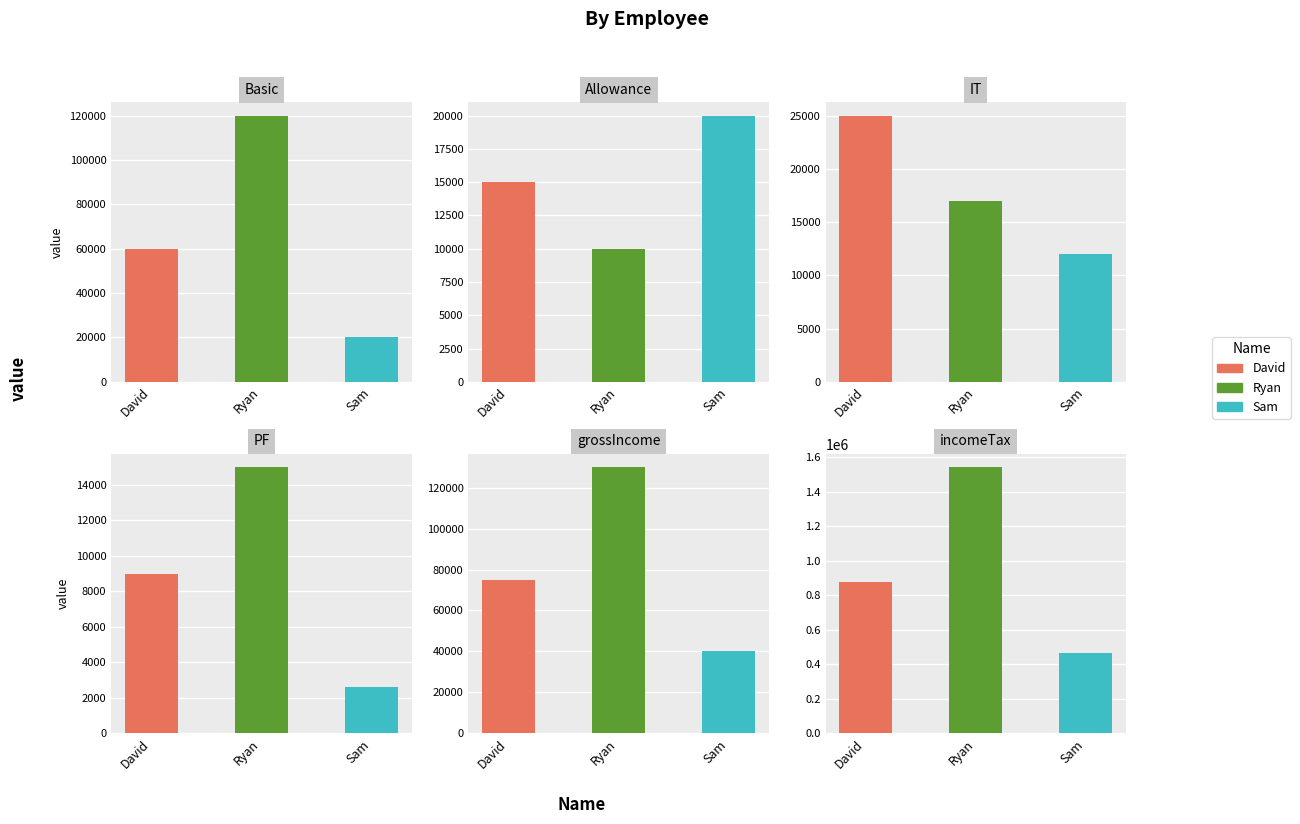

How many PF values are between 2616 and 15000?

3